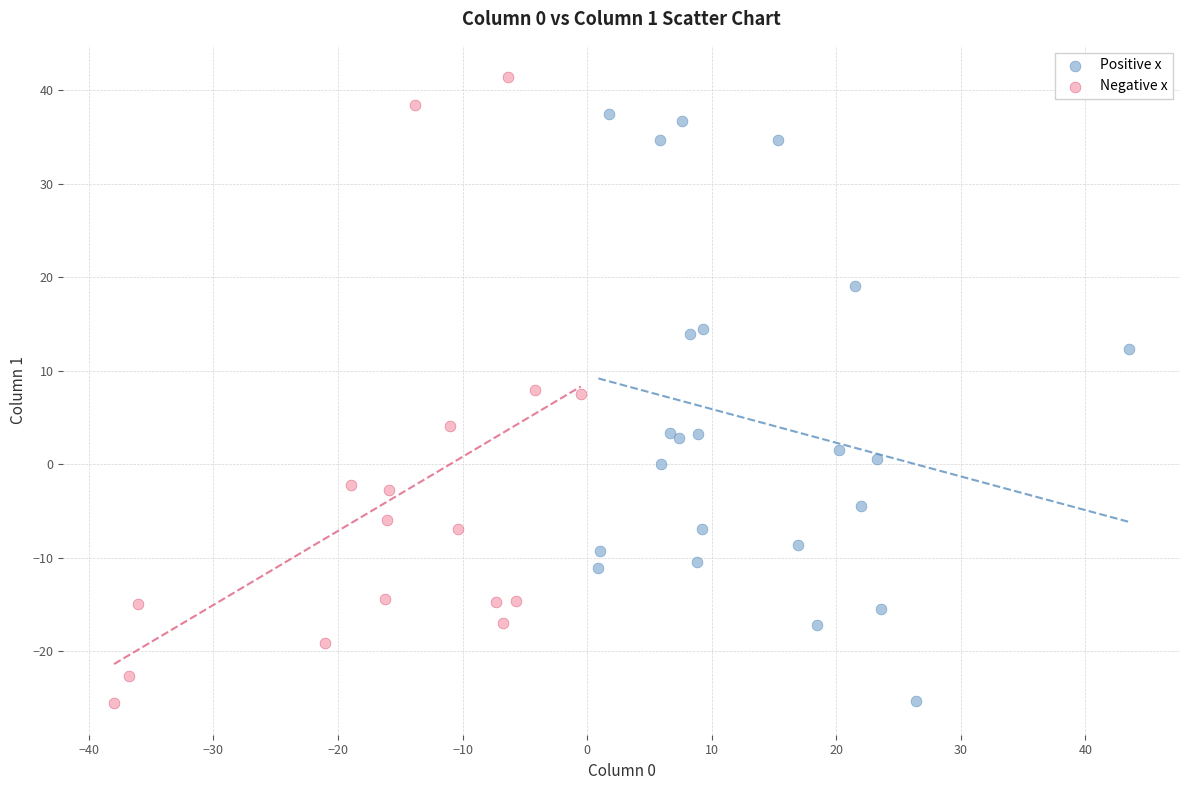

Which series reaches the maximum Y coordinate?

Negative x